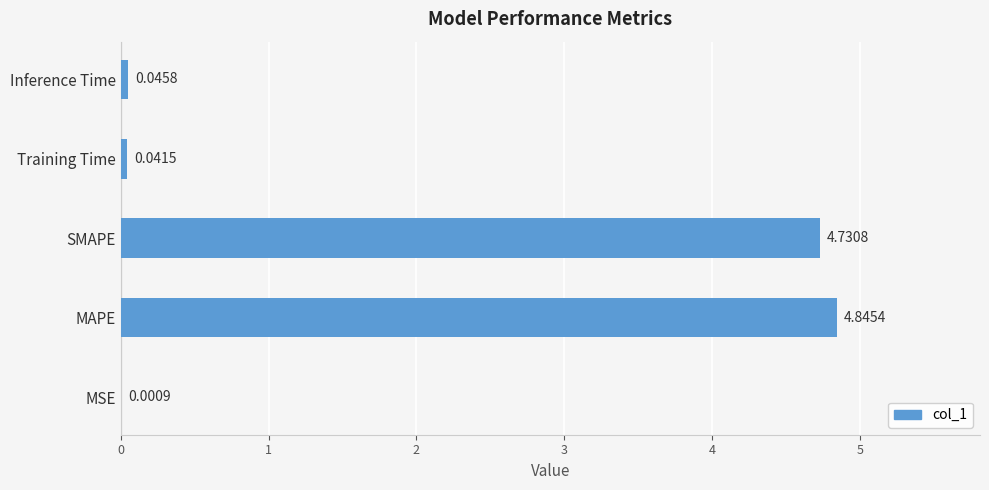

Which has a higher value, MSE or SMAPE?

SMAPE